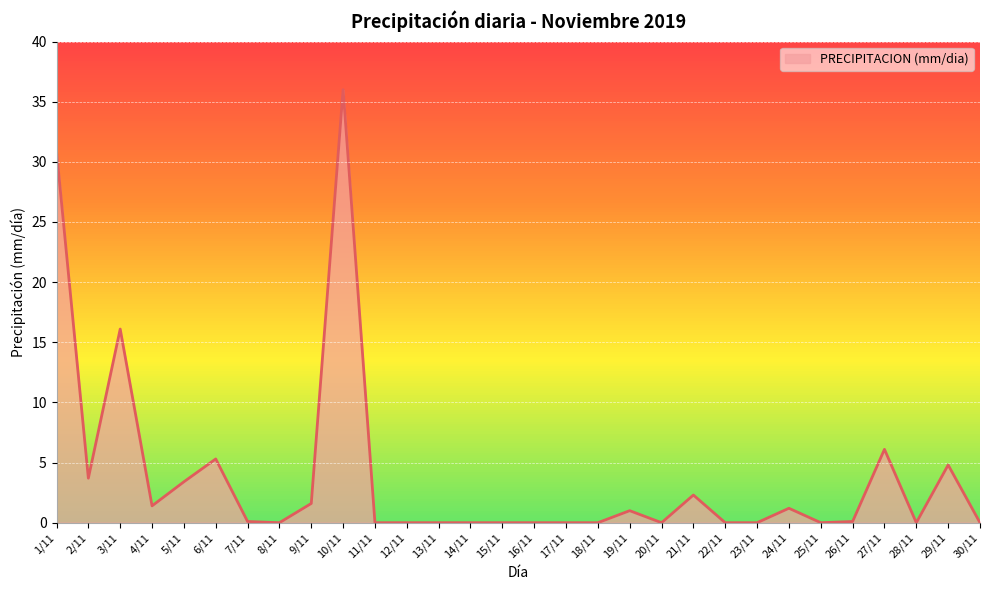

Between 10/11 and 25/11, which is larger?

10/11